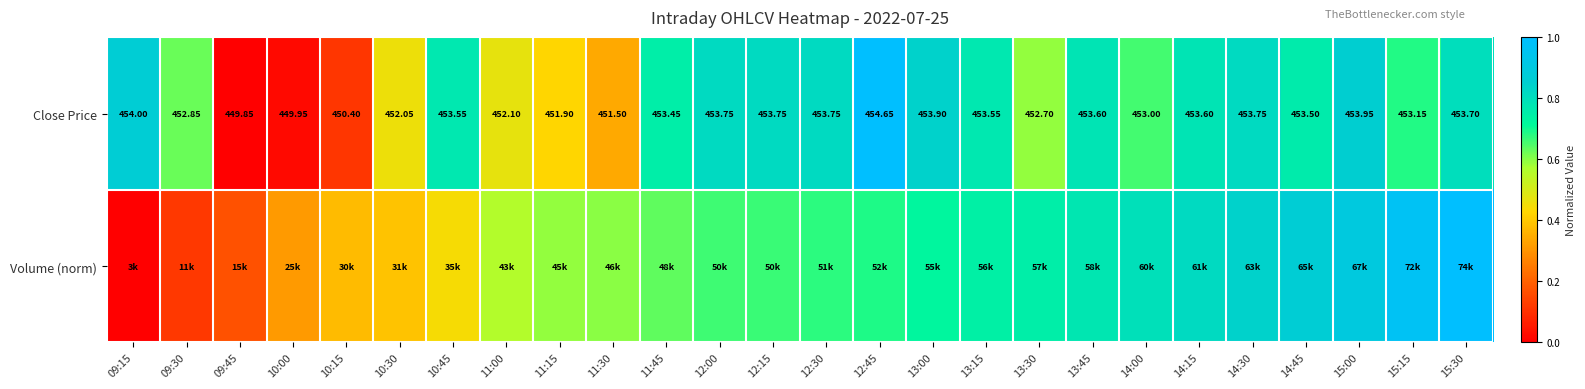

Is it true that Volume (norm) equals 1.0 at 15:30?

True